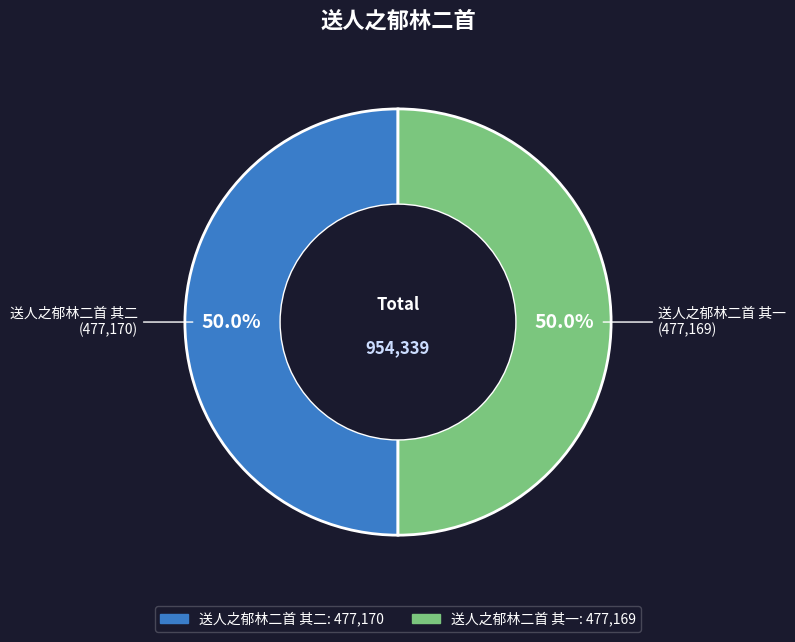

Do 送人之郁林二首 其一 and 送人之郁林二首 其二 together represent more than half of the pie?

Yes